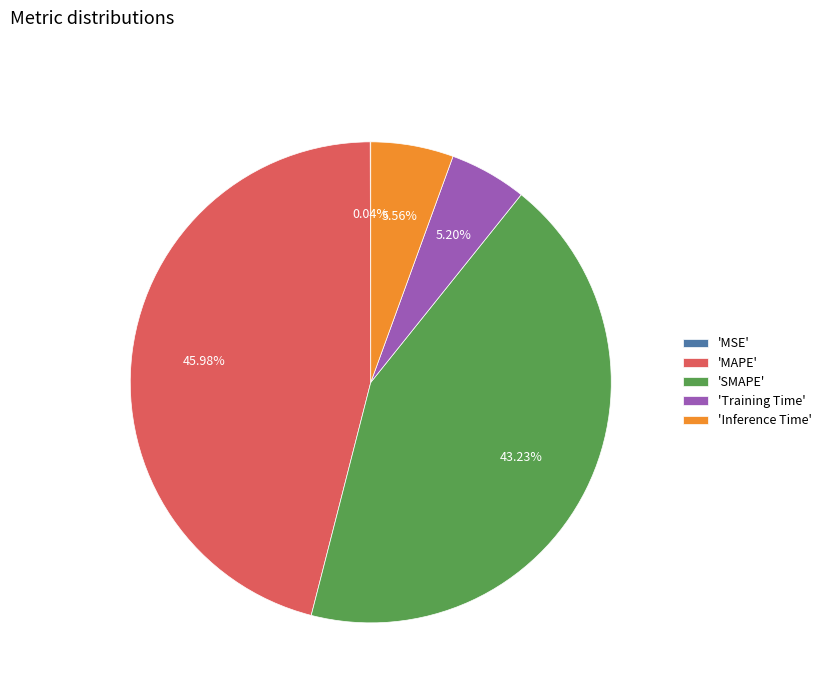

Which has a higher value, 'SMAPE' or 'MAPE'?

'MAPE'